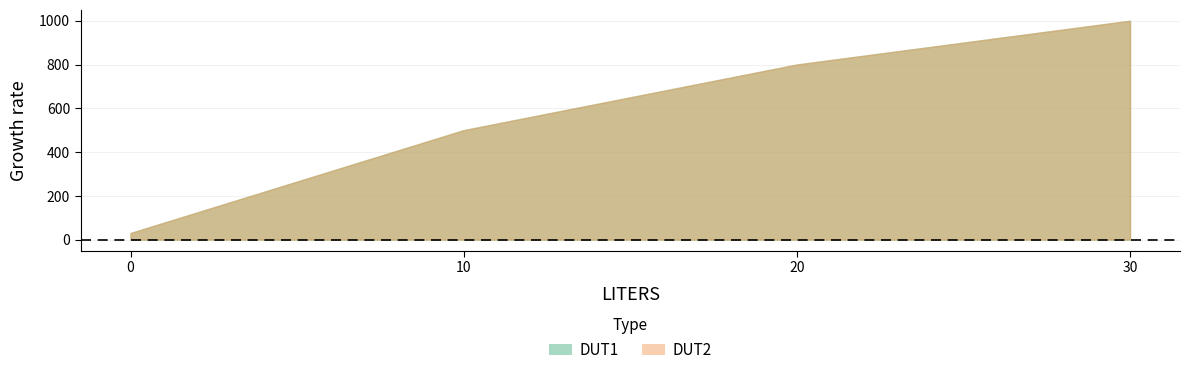

What is the difference between the DUT2 values at 20 and 10?

300